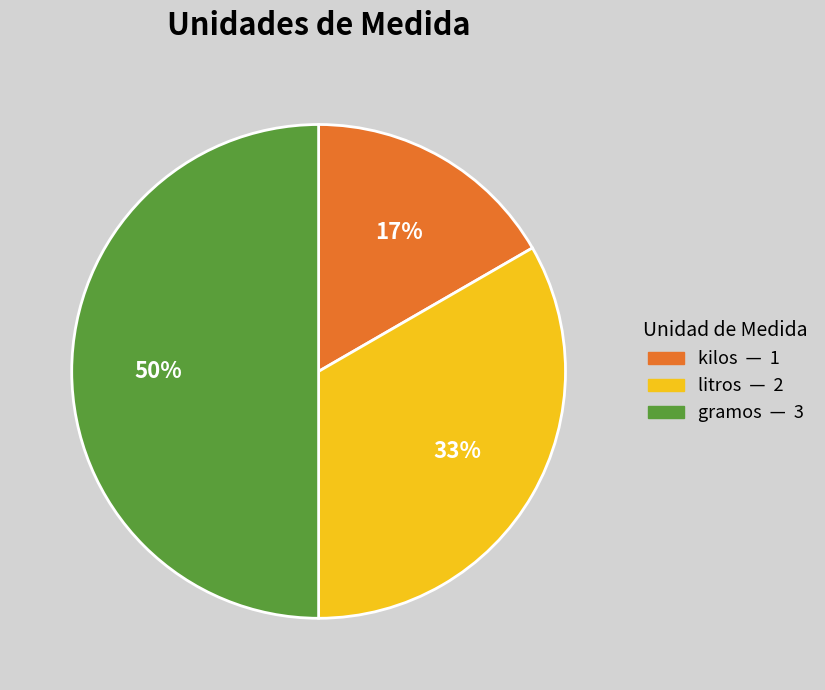

To the nearest percent, what portion does litros represent?

33%